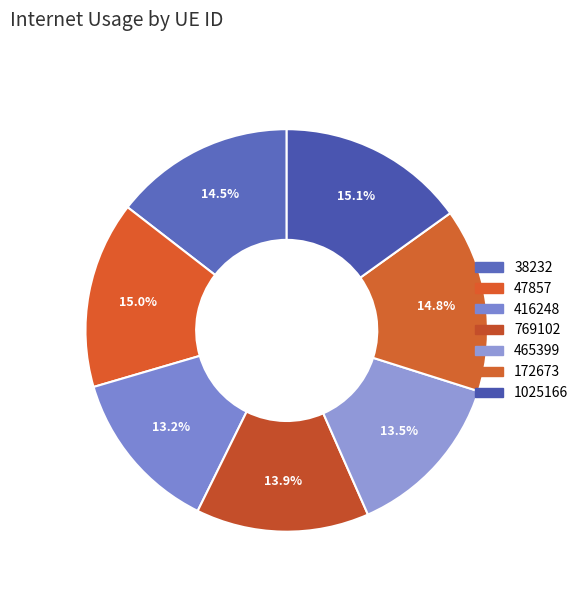

Which has a higher value, 416248 or 47857?

47857